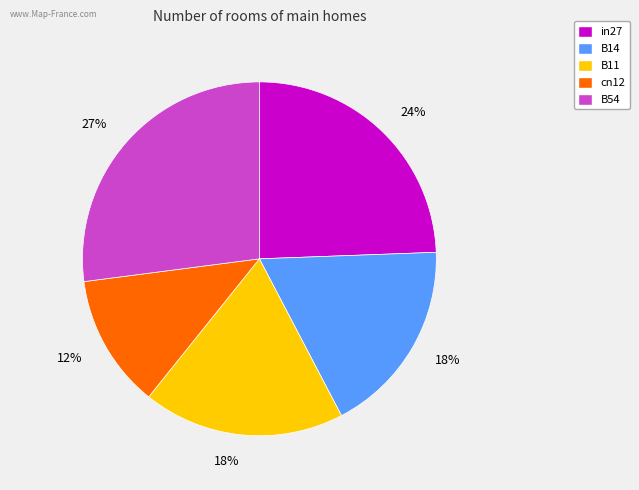

Which category has the smallest portion of the pie?

cn12